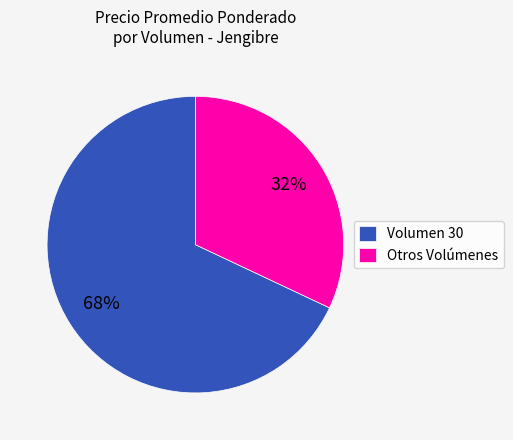

What is the ratio of the value at Otros Volúmenes to the value at Volumen 30?

0.5